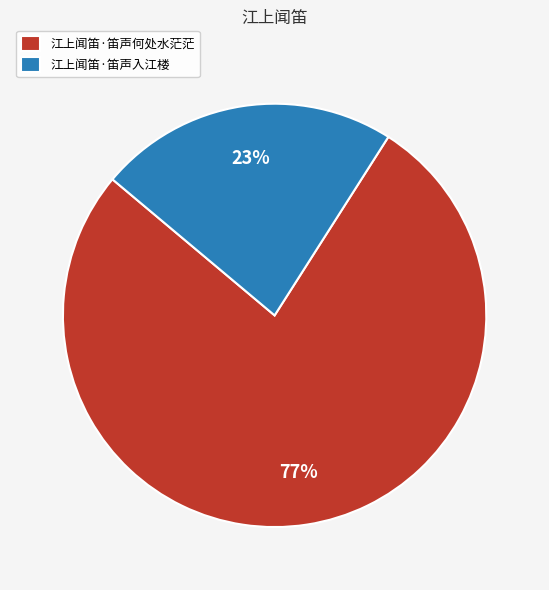

Which category has the biggest portion of the pie?

江上闻笛·笛声何处水茫茫